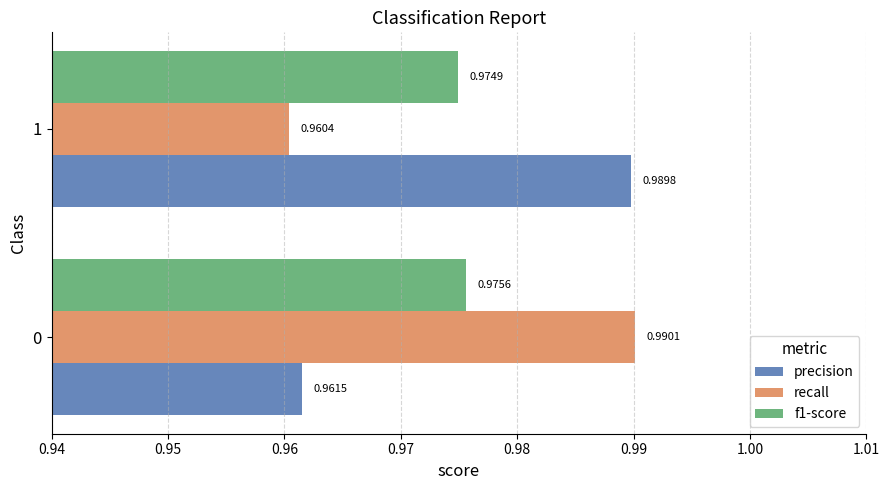

What is the sum of all f1-score values?

2.0